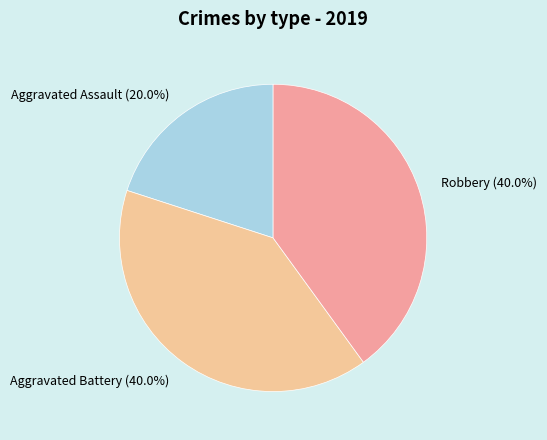

Approximately how many times larger is the value at Robbery (40.0%) compared to Aggravated Battery (40.0%)?

1.0